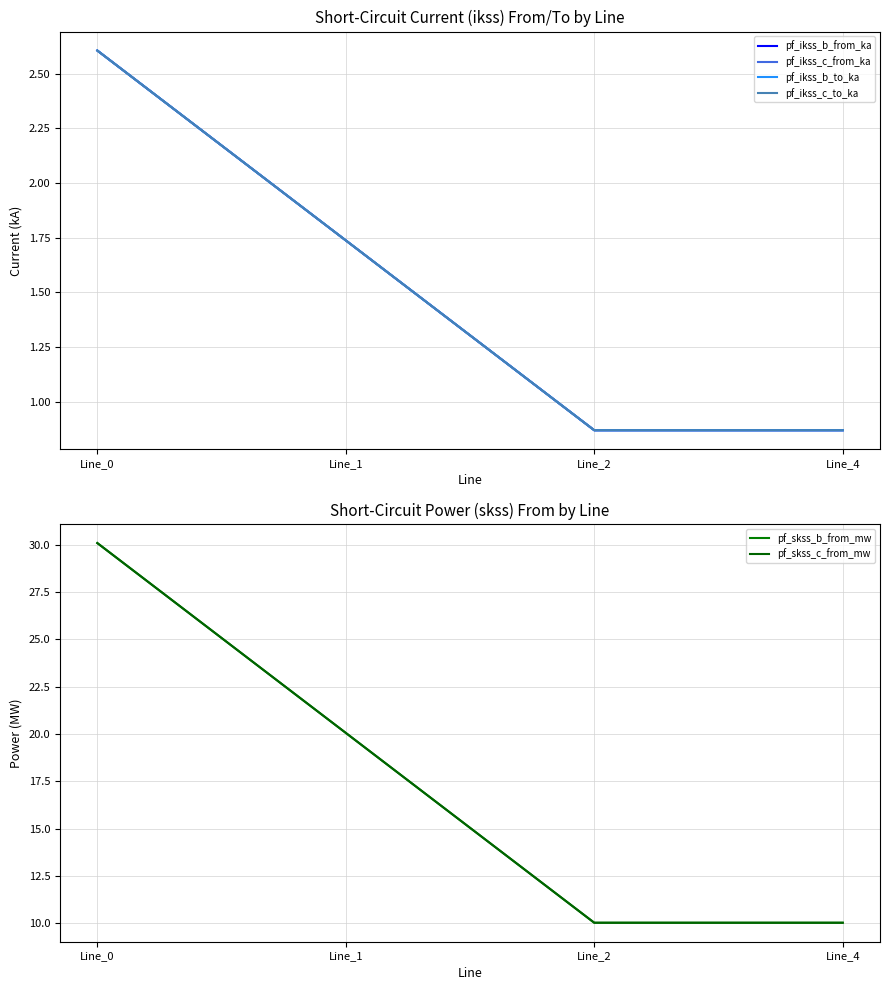

What is the value of the pf_skss_c_from_mw point at the 1st from the left?

30.1